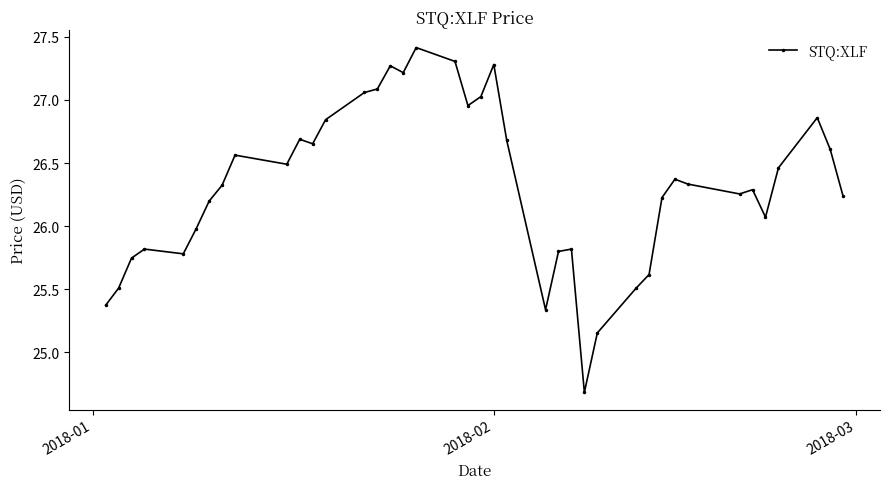

What is the value of the 25th point from the left?

25.8